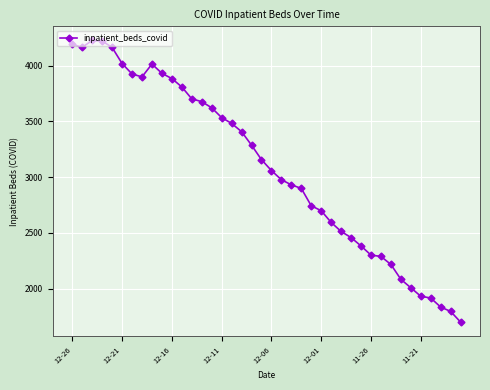

What is the difference between the maximum and second lowest values?

2430